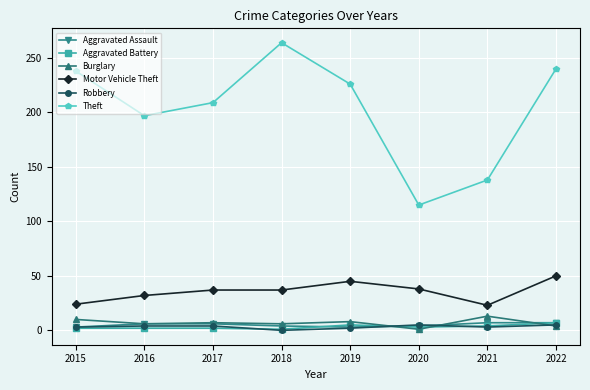

At which category does the chart reach its peak across all series?

2018